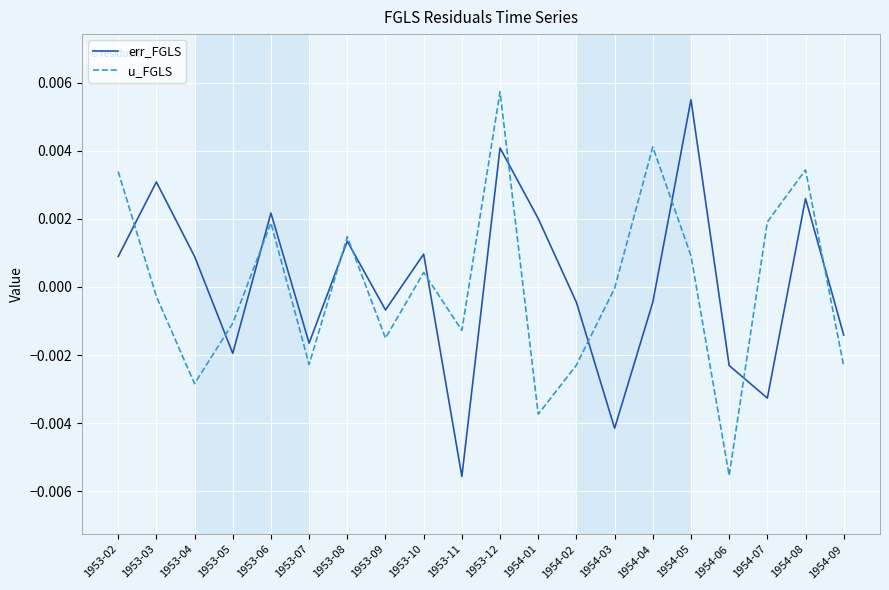

How many interior local valleys does the u_FGLS series have?

6